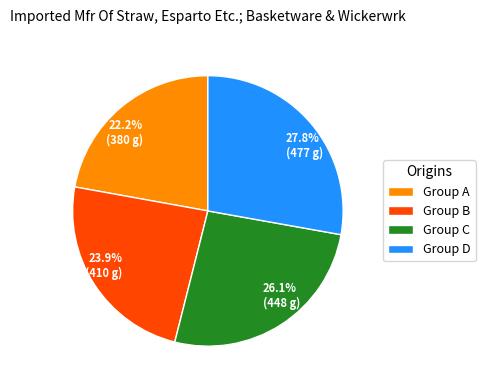

Between 27.8% (477 g) and 23.9% (410 g), which is larger?

27.8% (477 g)